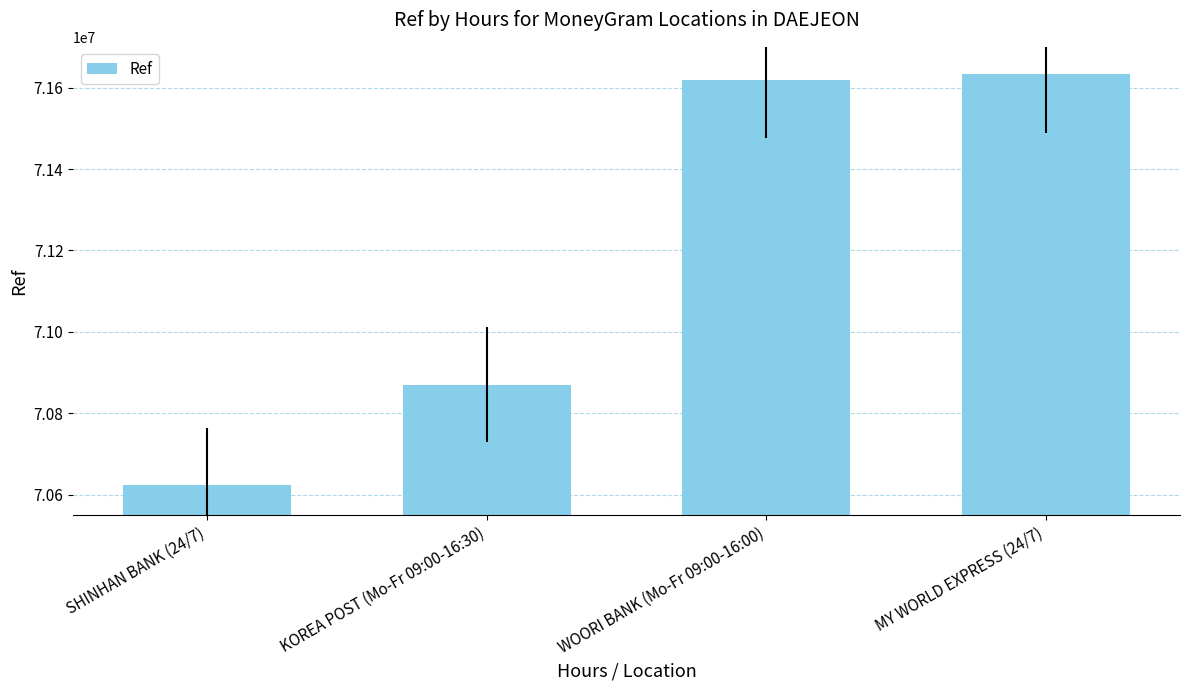

How many data points does each series have?

4